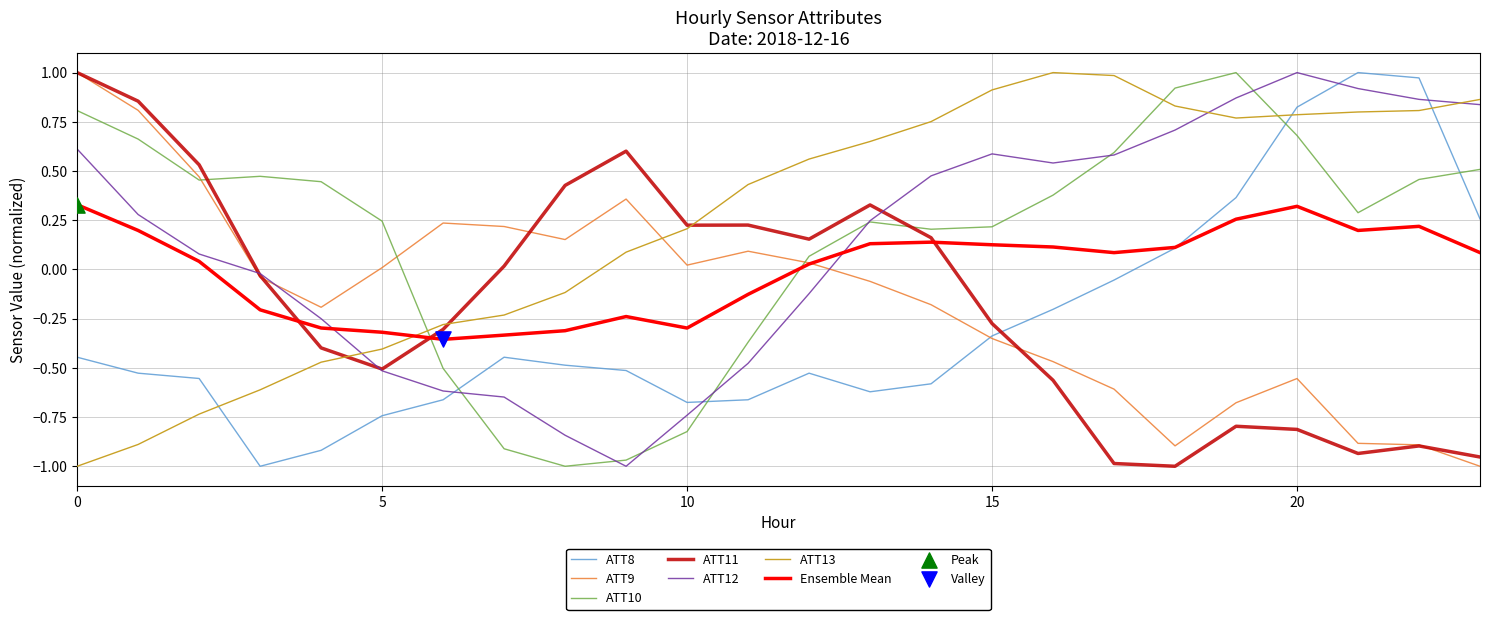

How many times do Ensemble Mean and ATT10 cross each other?

2